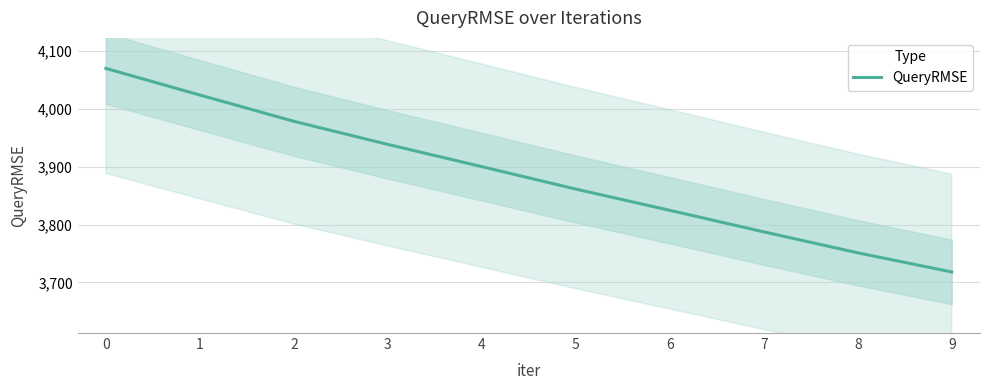

What is the sum of the values at 4 and 9?

7618.1